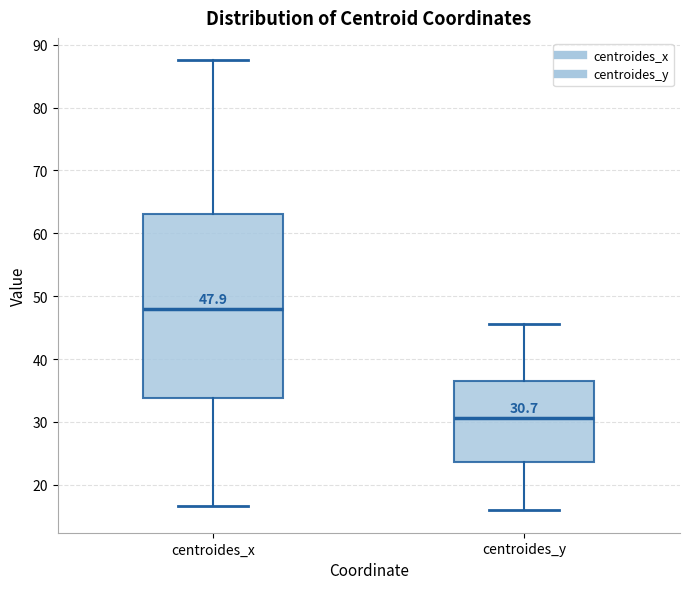

Comparing the boxes themselves (not the whiskers), which one is the tallest?

centroides_x